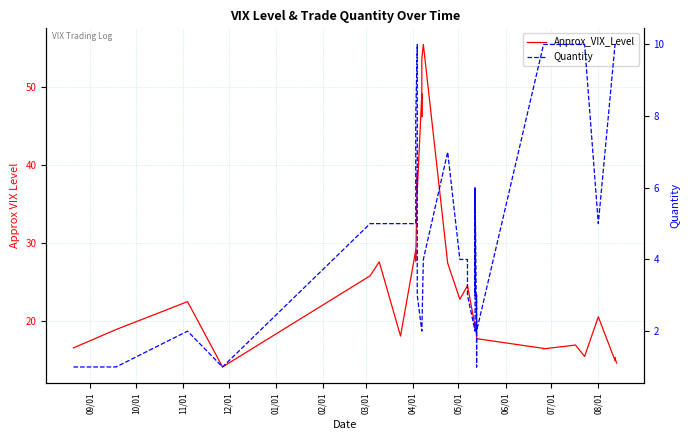

Where does the Approx_VIX_Level series first go above 19?

11/01